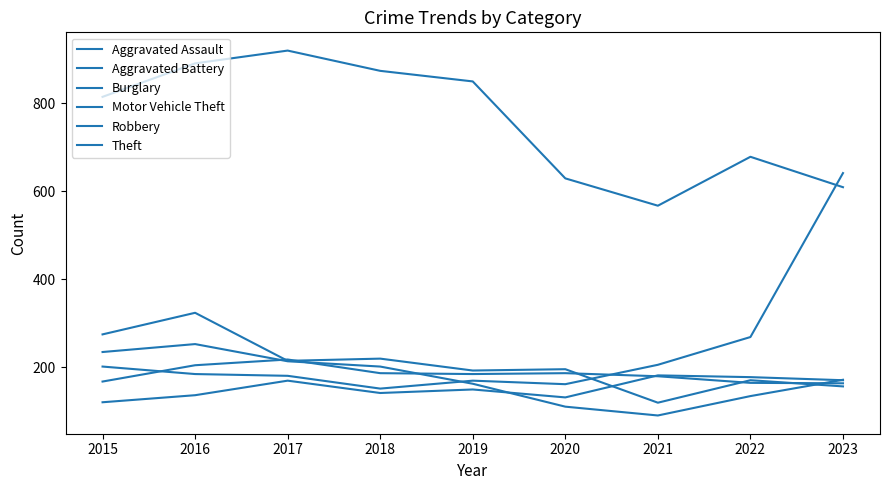

At 2022, list the series in order from largest to smallest.

Theft, Motor Vehicle Theft, Aggravated Assault, Burglary, Aggravated Battery, Robbery